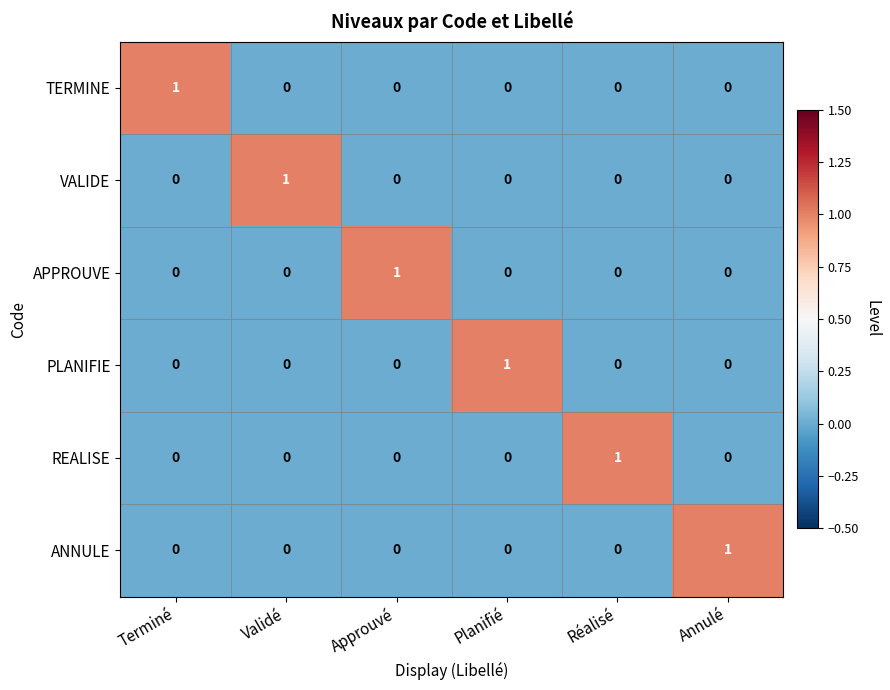

The value of ANNULE at Réalisé is 1. True or false?

False